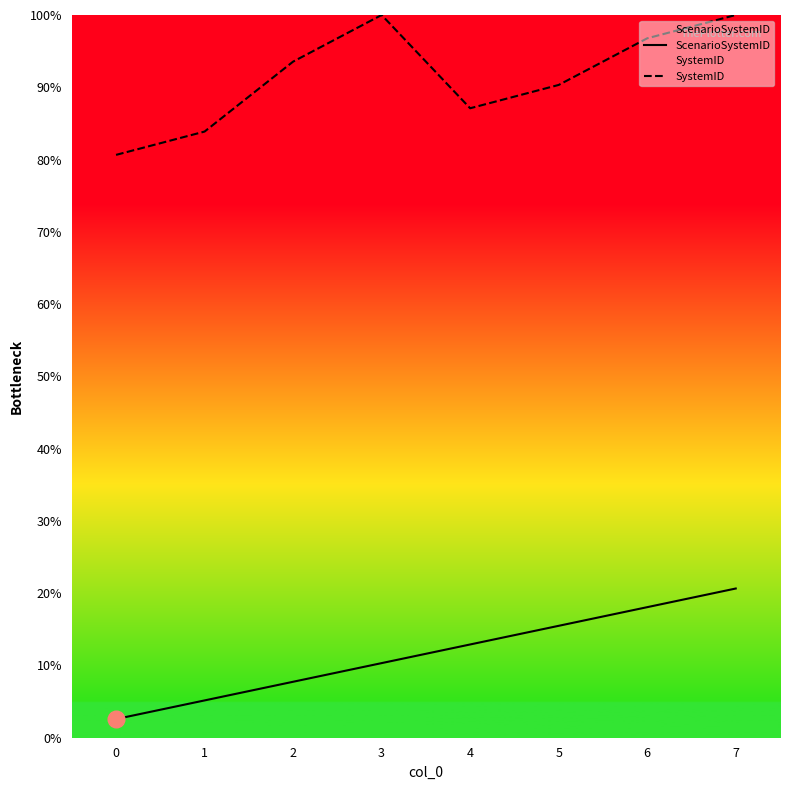

Rank the series by their maximum value, from lowest to highest.

ScenarioSystemID, SystemID